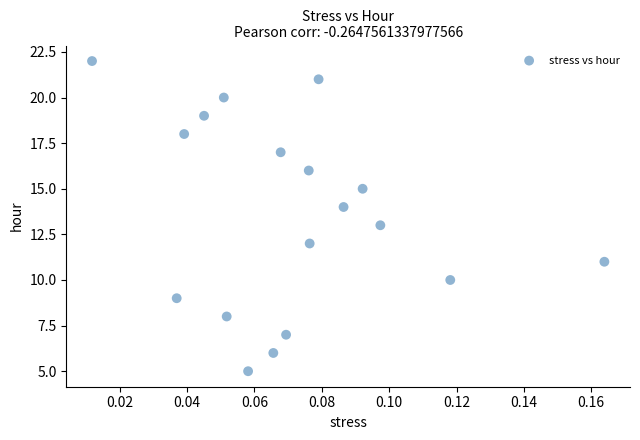

What is the range of Y values (max minus min)?

17